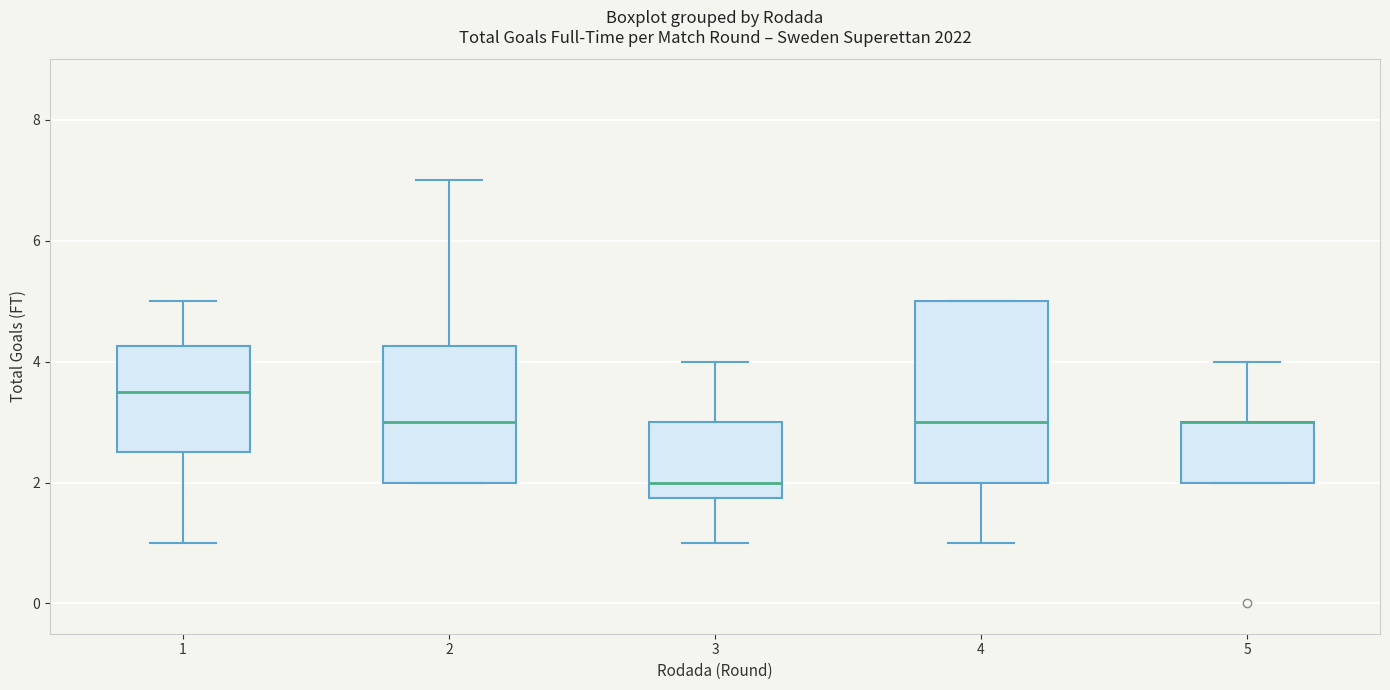

Reading left to right, transcribe this box plot: for each box, give where its median line is, the range the box spans, and where its two whiskers end, as read against the y-axis. The values are not printed on the chart, so give them approximately, as read against the axis.

1: median 3.6, box 2.6 to 4.2, whiskers 1.0 to 5.0
2: median 3.0, box 2.0 to 4.2, whiskers 2.0 to 7.0
3: median 2.0, box 1.8 to 3.0, whiskers 1.0 to 4.0
4: median 3.0, box 2.0 to 5.0, whiskers 1.0 to 5.0
5: median 3.0 (drawn on the box's upper edge), box 2.0 to 3.0, whiskers 2.0 to 4.0